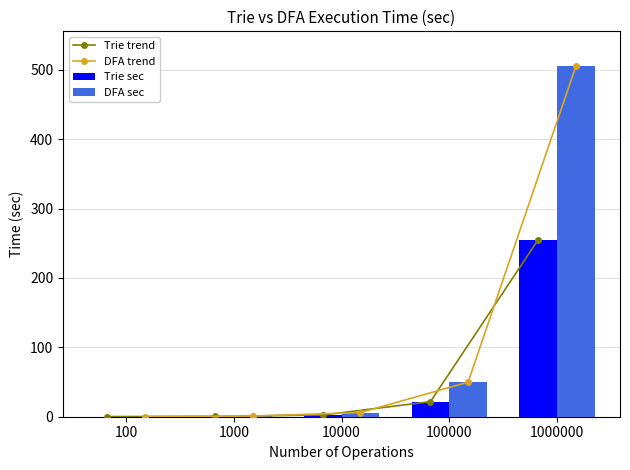

Where is DFA sec nearest to the value 252?

100000